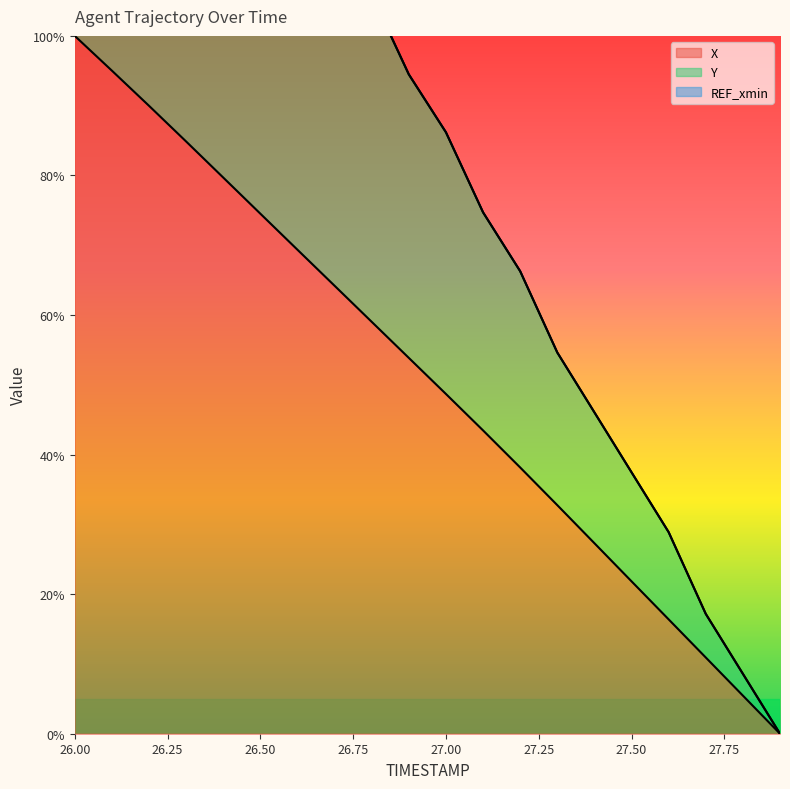

Reading left to right, what are all the values shown in this chart?

X: 26.0=100.0	26.1=95.0	26.2=90.0	26.3=84.9	26.4=79.7	26.5=74.5	26.6=69.4	26.7=64.2	26.8=59.0	26.9=53.9	27.0=48.7	27.1=43.5	27.2=38.2	27.3=32.8	27.4=27.3	27.5=21.8	27.6=16.4	27.7=10.9	27.8=5.5	27.9=0.0
Y: 26.0=200.0	26.1=185.6	26.2=174.4	26.3=159.9	26.4=148.4	26.5=137.0	26.6=125.6	26.7=114.2	26.8=105.9	26.9=94.5	27.0=86.2	27.1=74.7	27.2=66.3	27.3=54.6	27.4=46.1	27.5=37.5	27.6=28.9	27.7=17.2	27.8=8.6	27.9=0.0